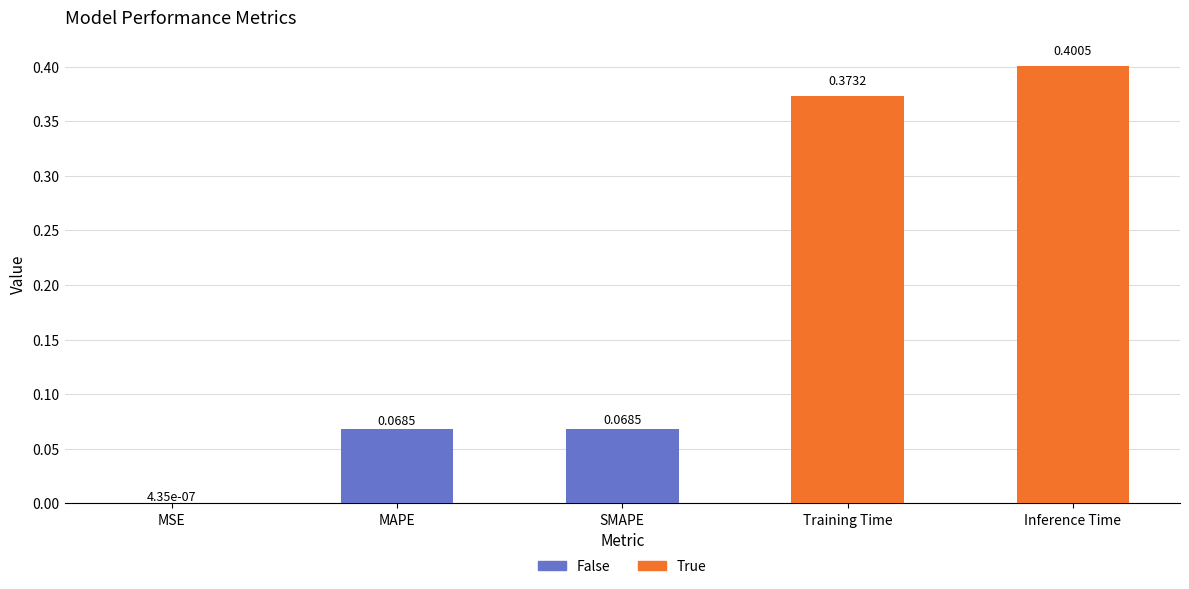

Where is the data nearest to the value 0?

MSE